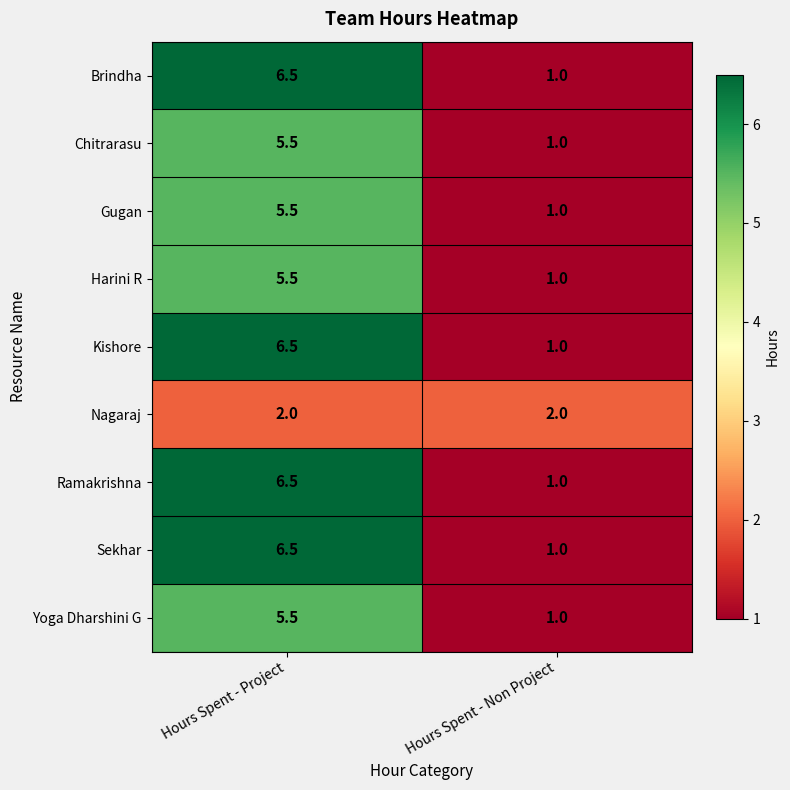

Rank the categories by Brindha value from highest to lowest.

Hours Spent - Project, Hours Spent - Non Project